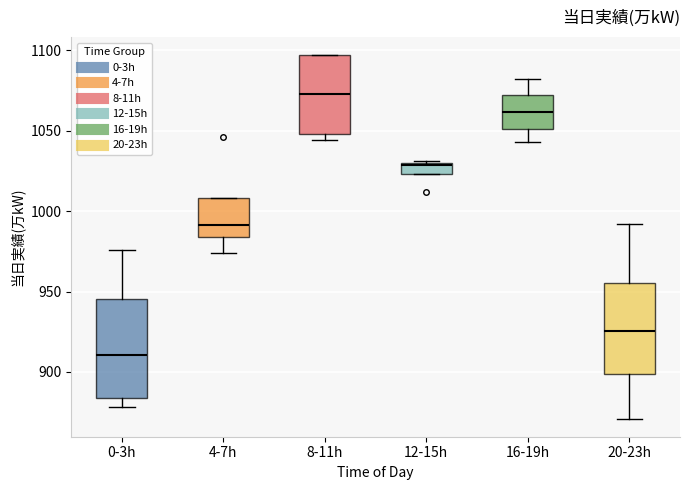

Where is the upper edge of the box for 12-15h on the y-axis? The values are not printed on the chart, so give them approximately, as read against the axis.

1030